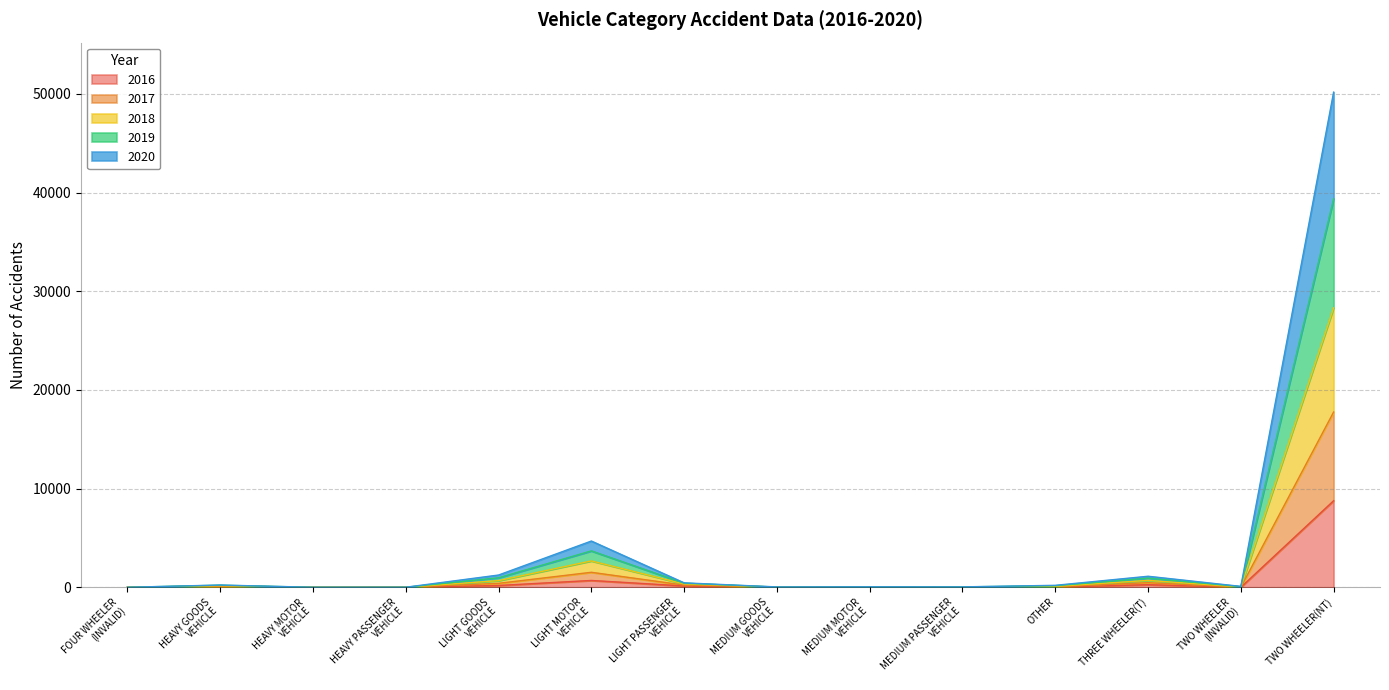

What is the difference between the 2018 values at TWO WHEELER
(INVALID) and FOUR WHEELER
(INVALID)?

34